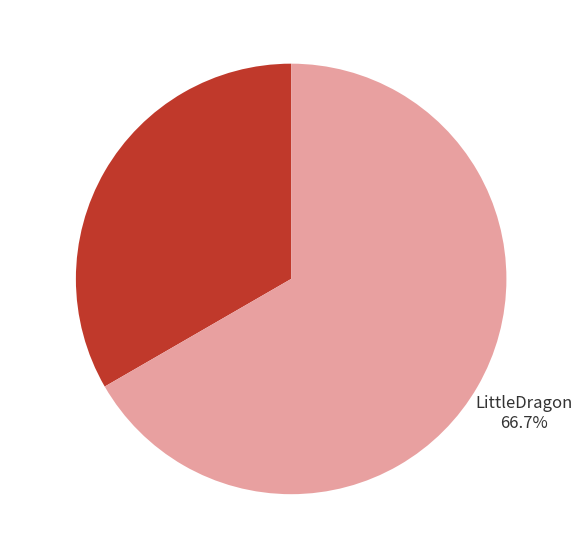

To the nearest percent, what percentage of the pie is TinyDragon?

33%